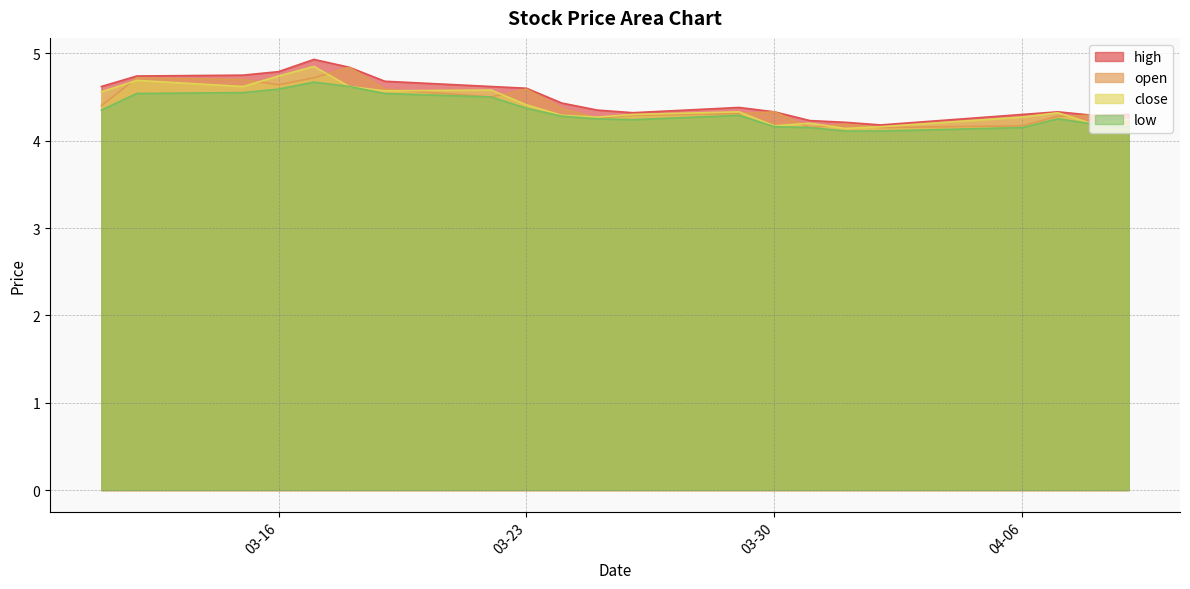

True or false: low has a value of 4.2 at 04-06.

True